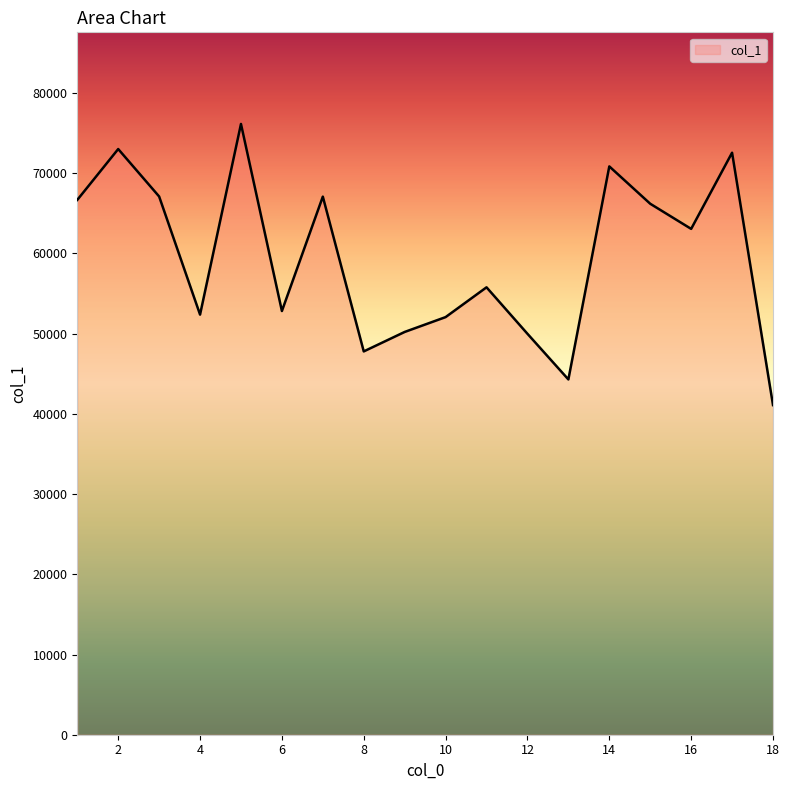

Does the chart have visible grid lines?

No